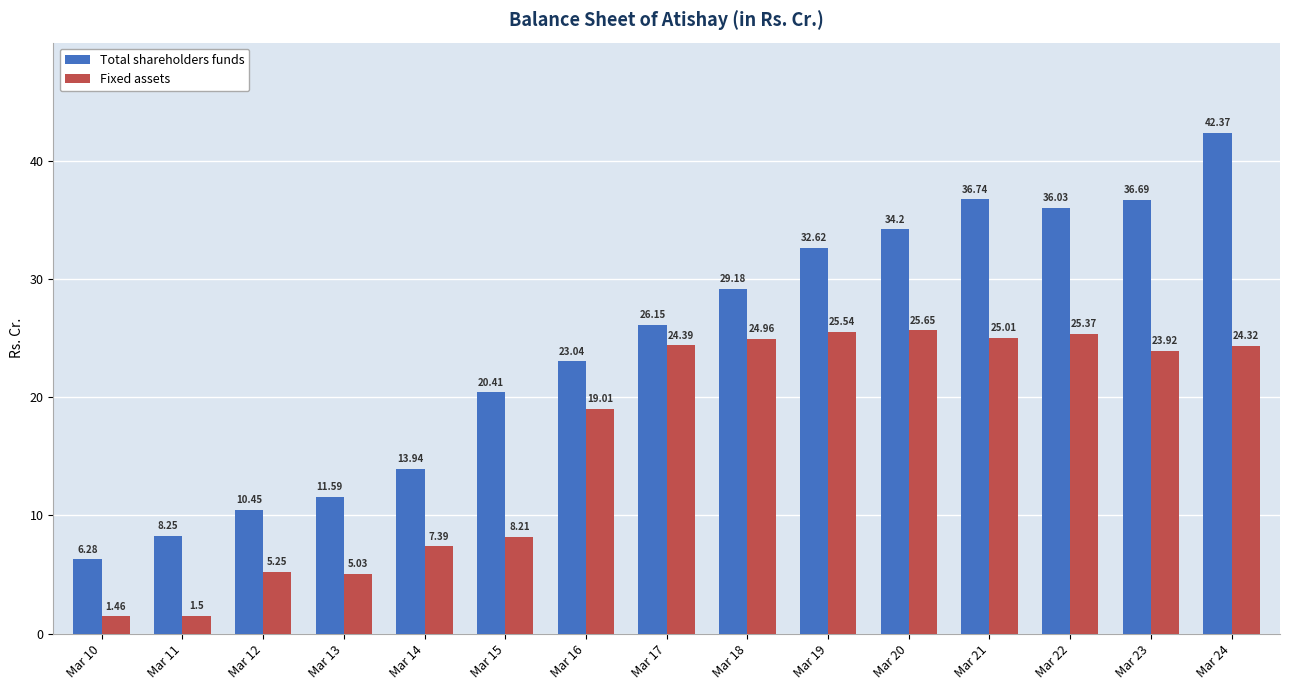

Is the value of Total shareholders funds at Mar 23 greater than the value of Fixed assets at Mar 19?

Yes